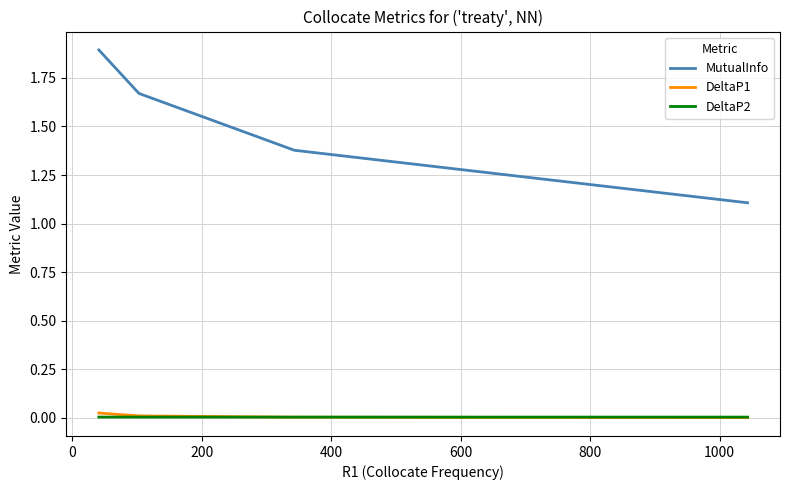

How many lines are shown in the chart?

3